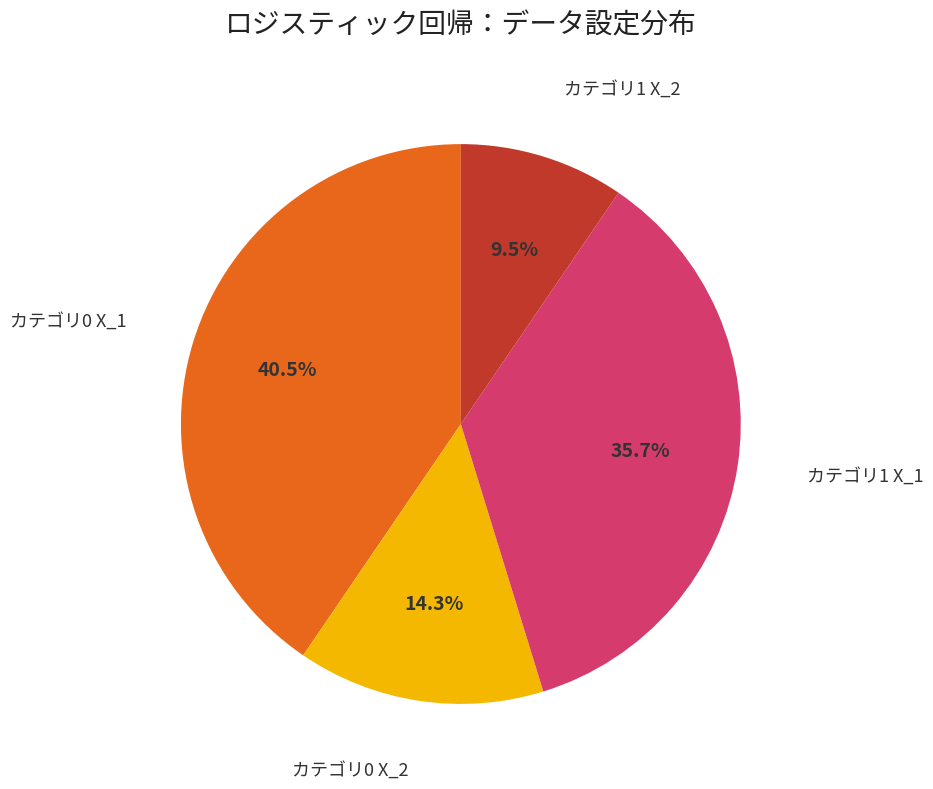

Is there a majority slice in this chart?

No